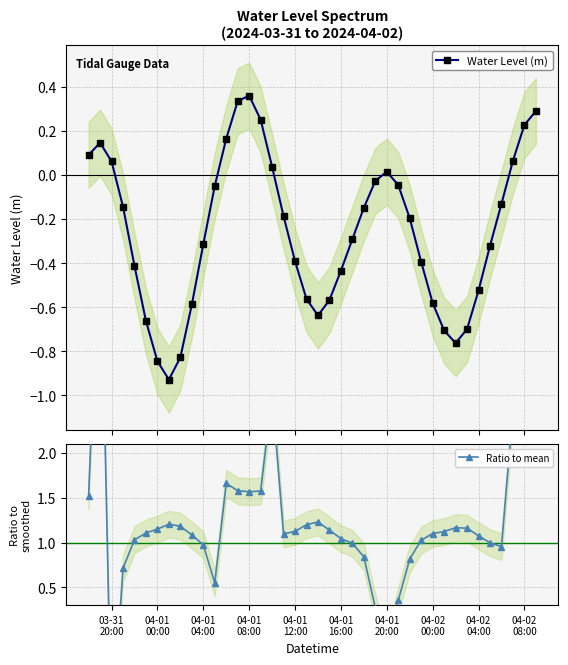

How many series are shown in this chart?

2